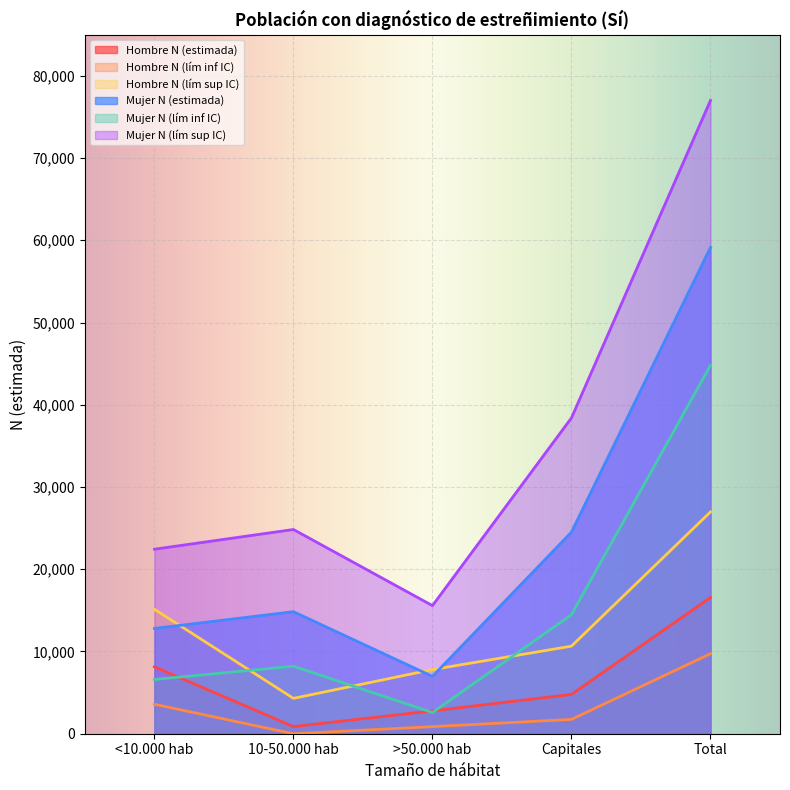

At which category does Hombre N (estimada) reach its first local valley?

10-50.000 hab